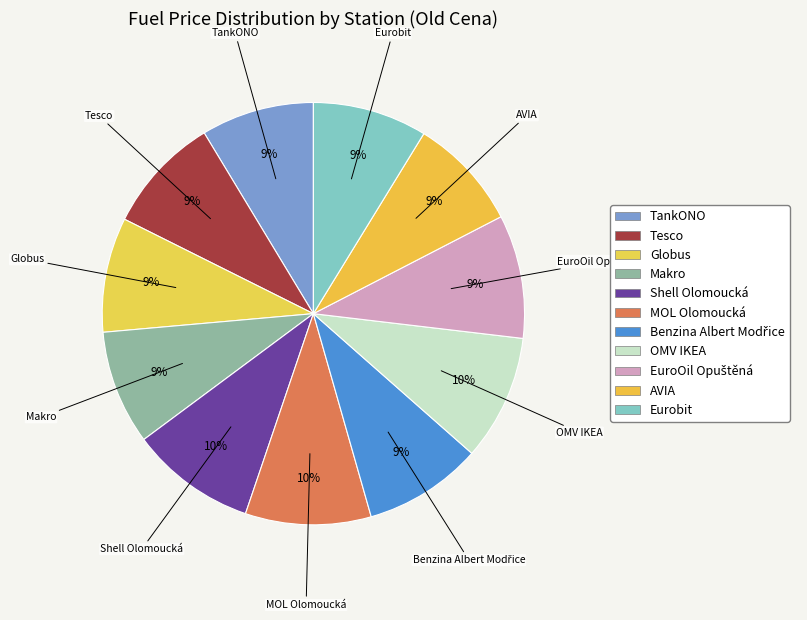

Is Tesco the majority of the pie?

No